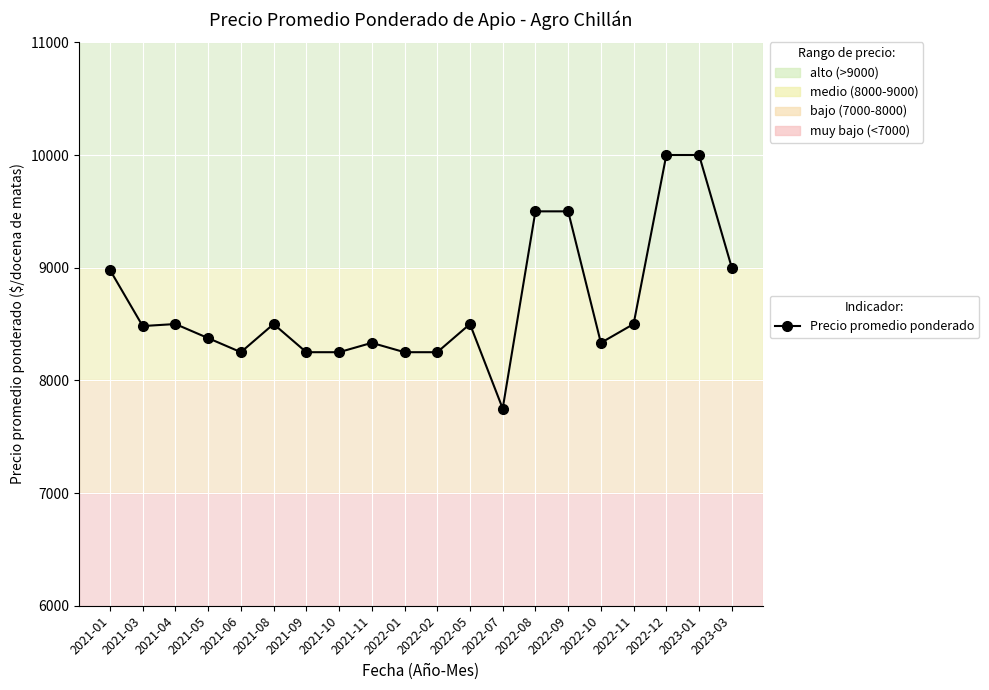

Is it true that the value at 2022-05 is 13187?

False